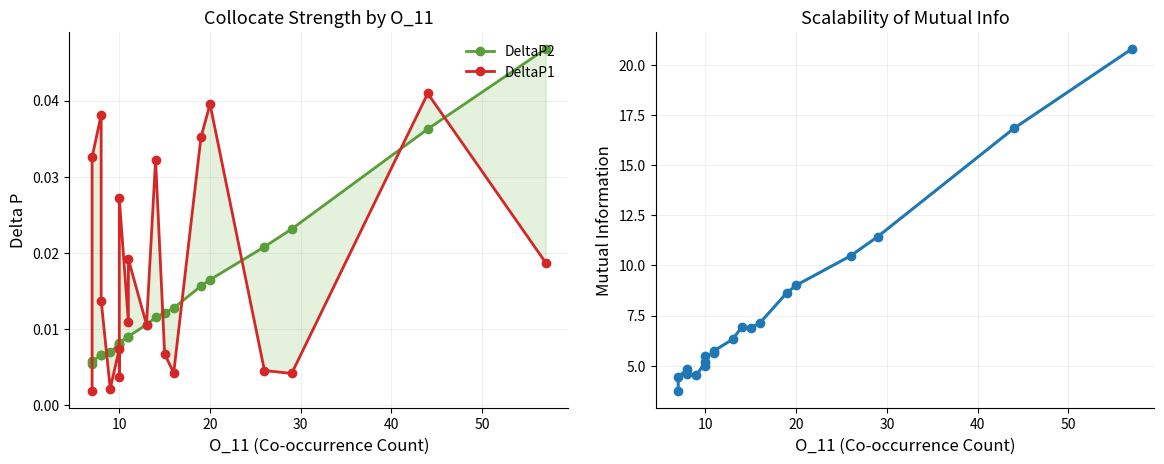

At how many categories does at least one series exceed 13?

2